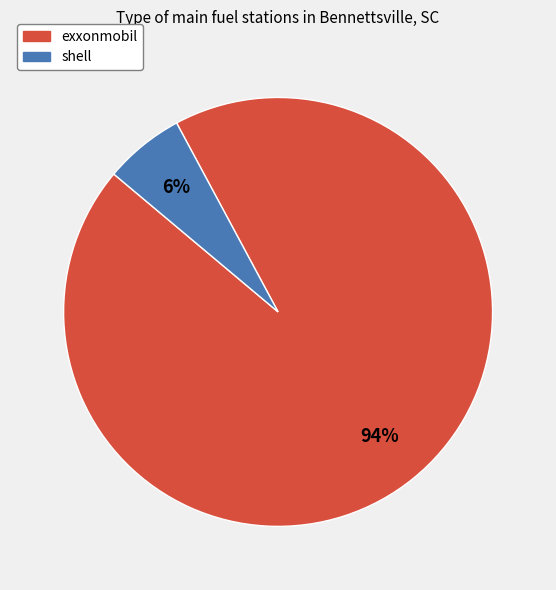

The shell slice represents 19% of the pie. True or false?

False